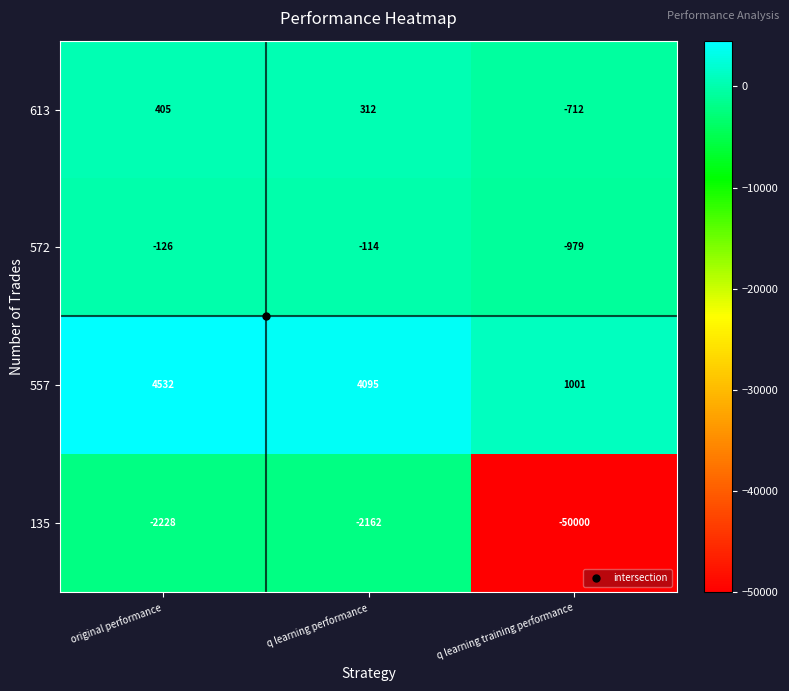

Rank the series by their maximum value, from lowest to highest.

135, 572, 613, 557